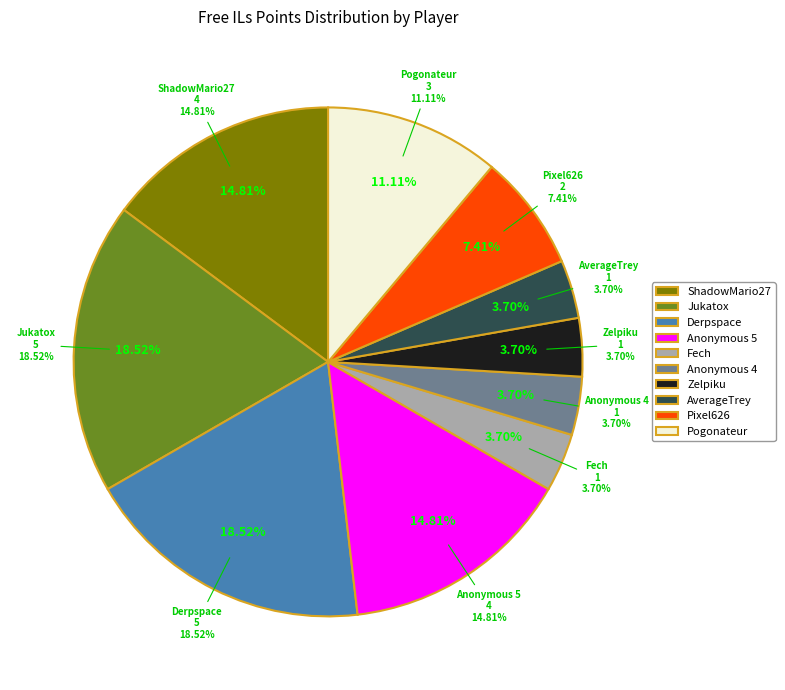

Is it true that Derpspace is 19% of the pie?

True